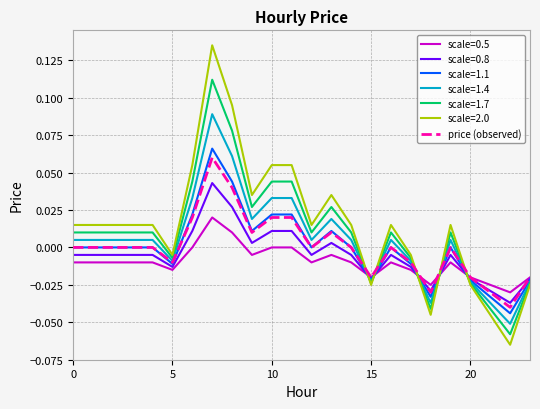

True or false: price (observed) and scale=2.0 intersect in this chart.

True